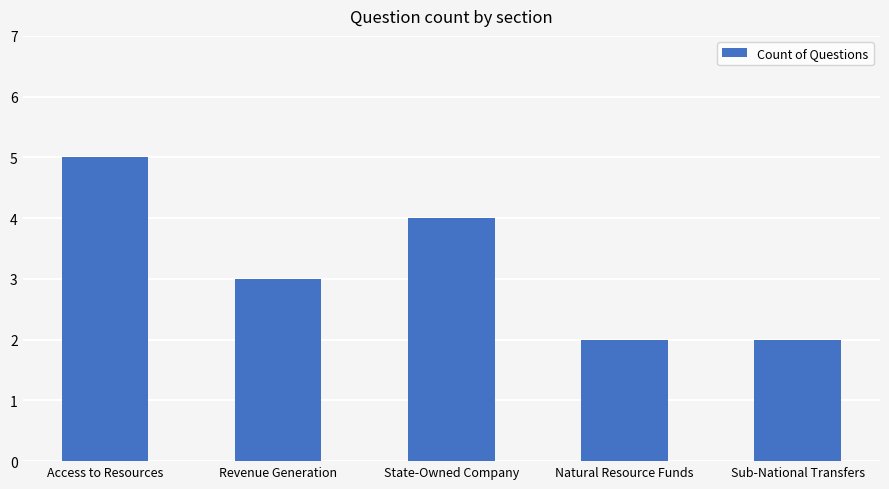

Which has a higher value, Revenue Generation or Sub-National Transfers?

Revenue Generation